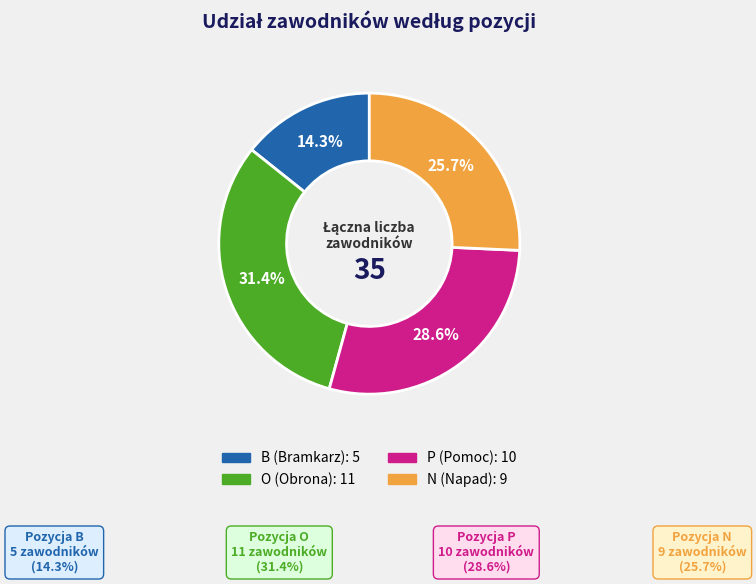

Which has a higher value, O or B?

O